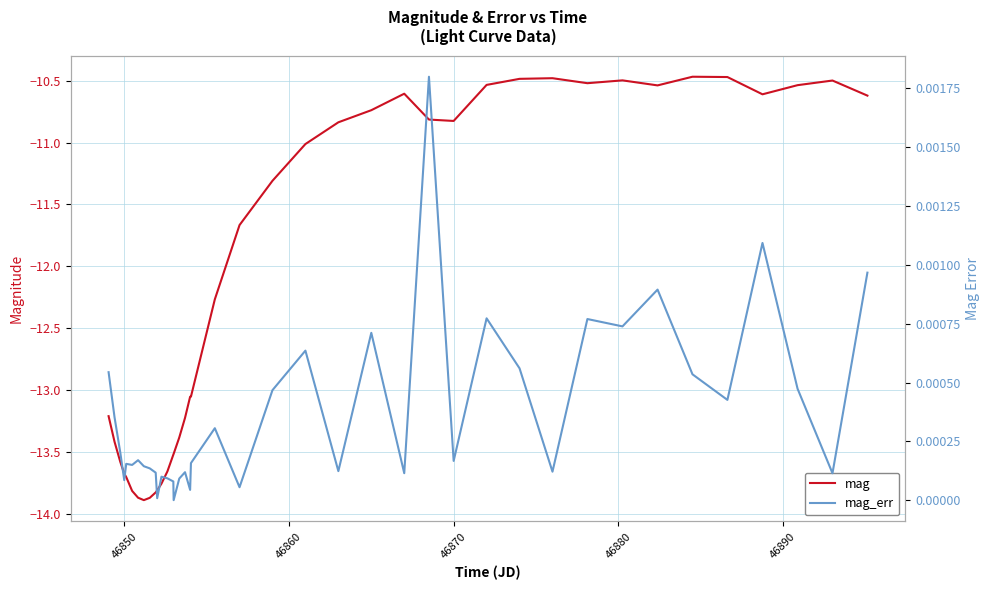

Which series has the largest total across all categories?

mag_err